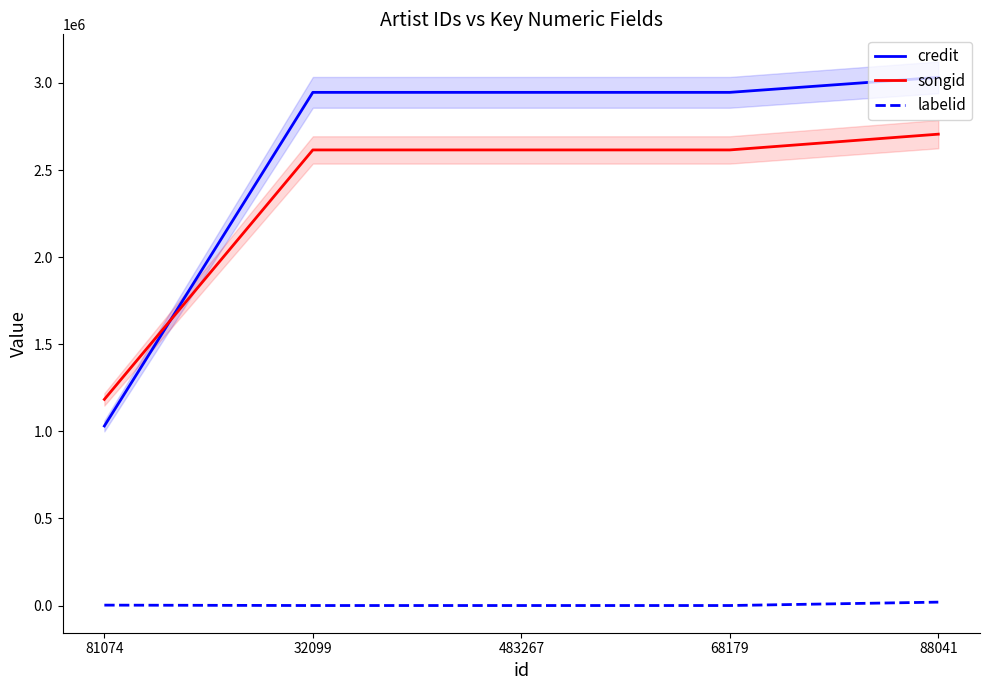

What are all the series names shown in the legend?

credit, songid, labelid